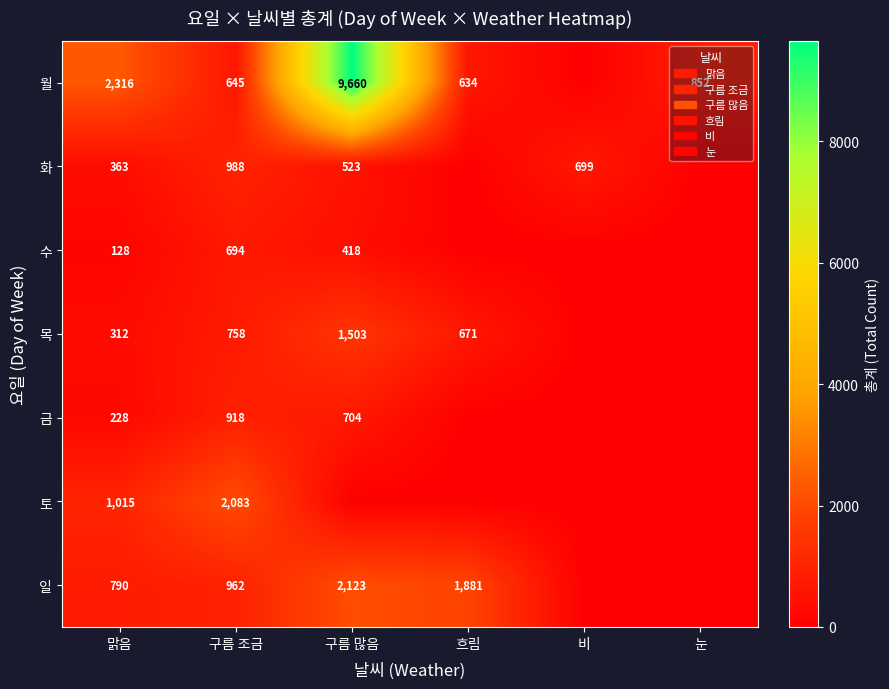

What is the sum of the 목 values at 구름 많음 and 구름 조금?

2261